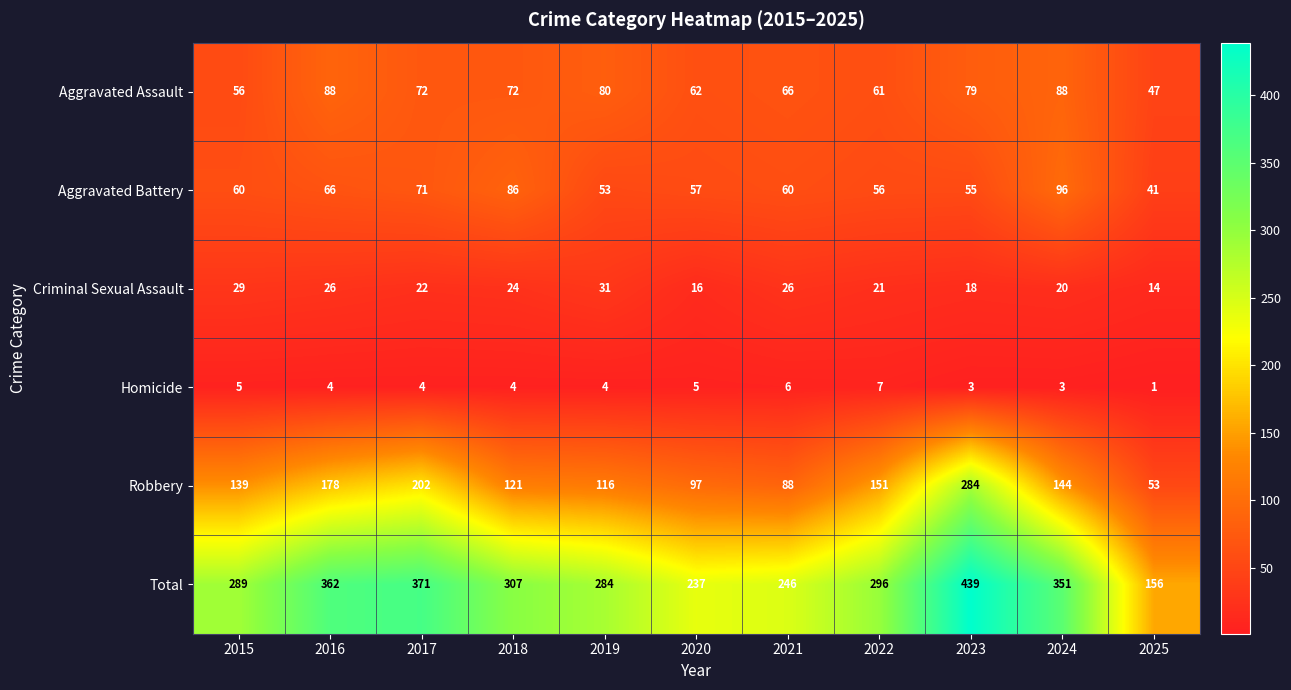

Which series changed the most between 2018 and 2019?

Aggravated Battery